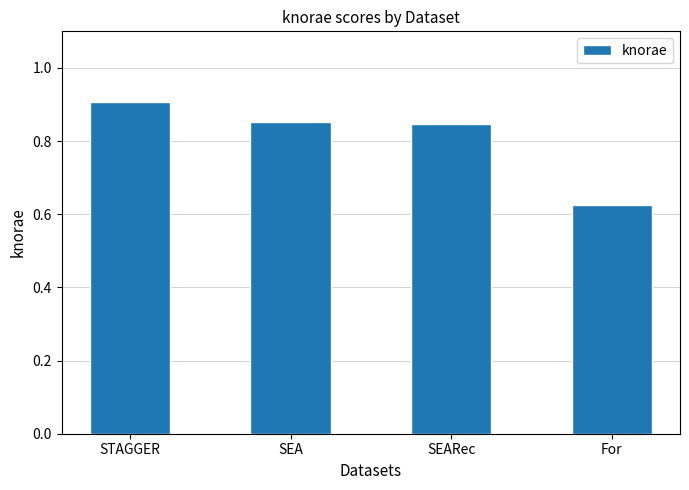

What is the sum of all values?

3.2